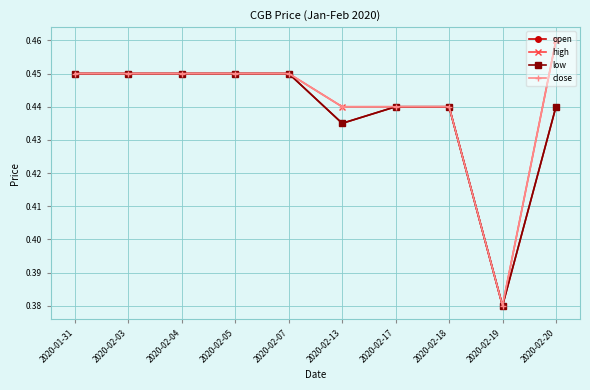

What is the total value across all series at 2020-01-31?

1.8